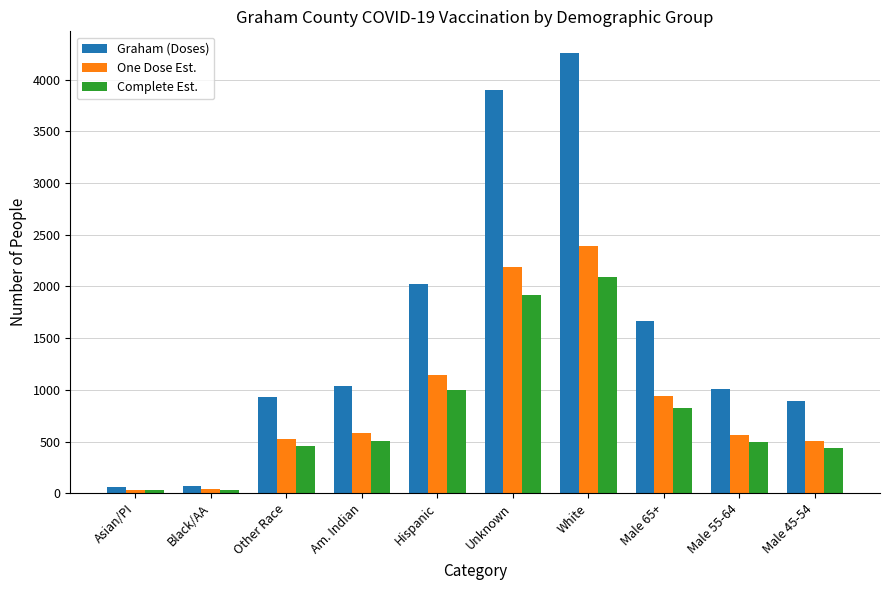

At which label does Graham (Doses) reach its peak?

White